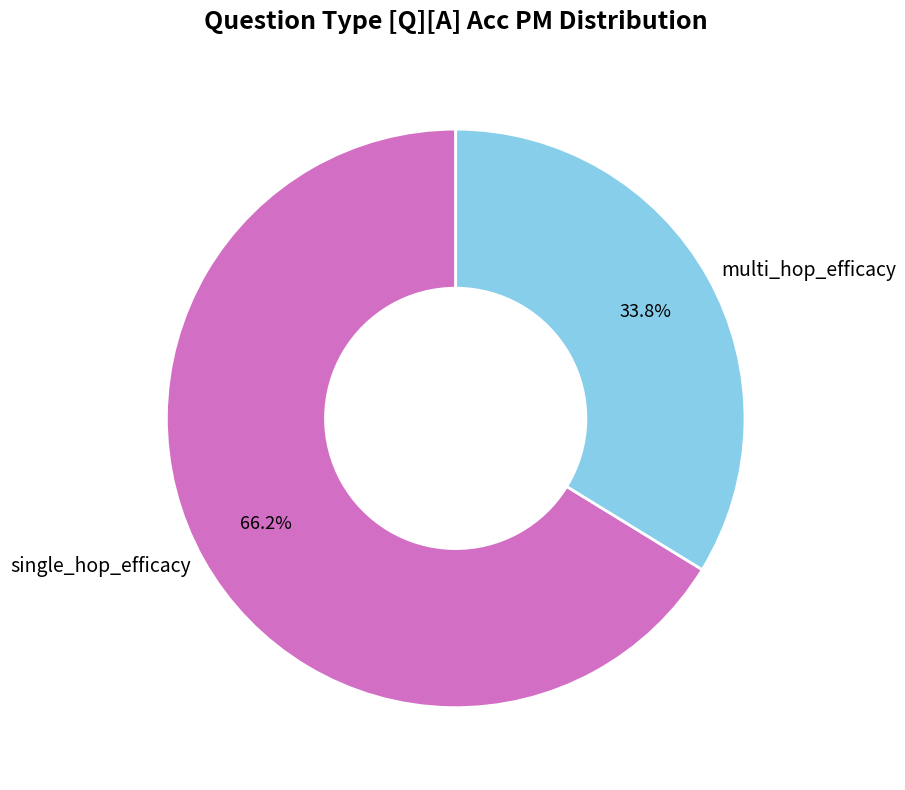

What is the smallest slice in the pie chart?

multi_hop_efficacy